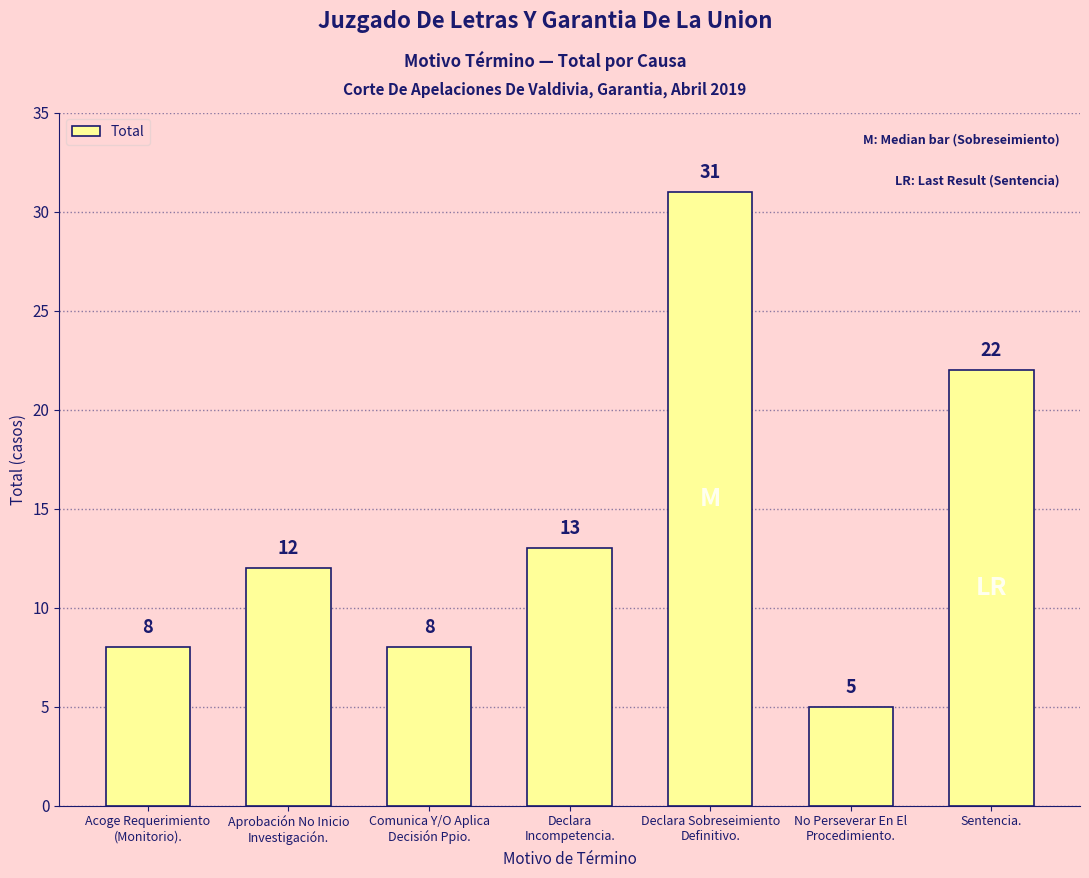

Reading left to right, extract all data points from this chart.

Acoge Requerimiento
(Monitorio).=8	Aprobación No Inicio
Investigación.=12	Comunica Y/O Aplica
Decisión Ppio.=8	Declara
Incompetencia.=13	Declara Sobreseimiento
Definitivo.=31	No Perseverar En El
Procedimiento.=5	Sentencia.=22